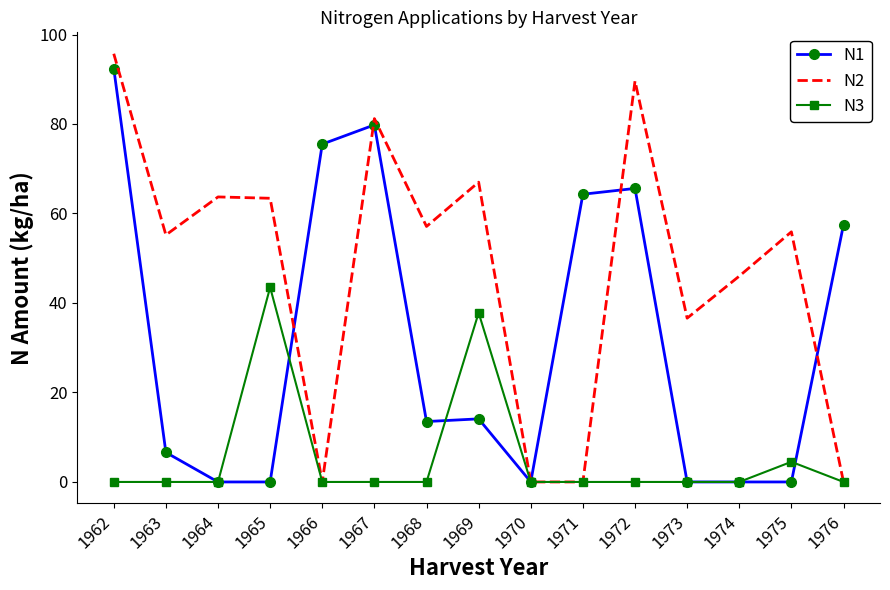

List the series in order of their overall mean, highest first.

N2, N1, N3